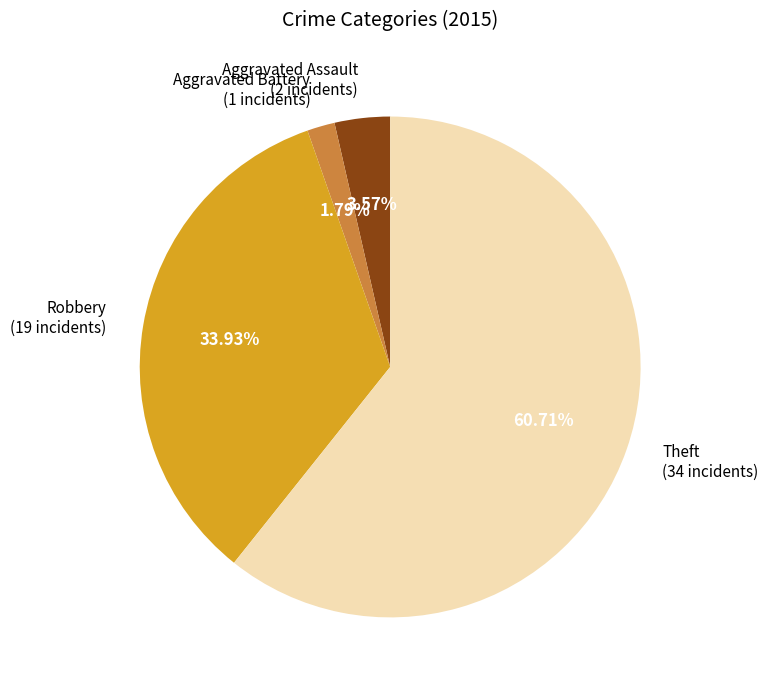

How many slices are in this pie chart?

4